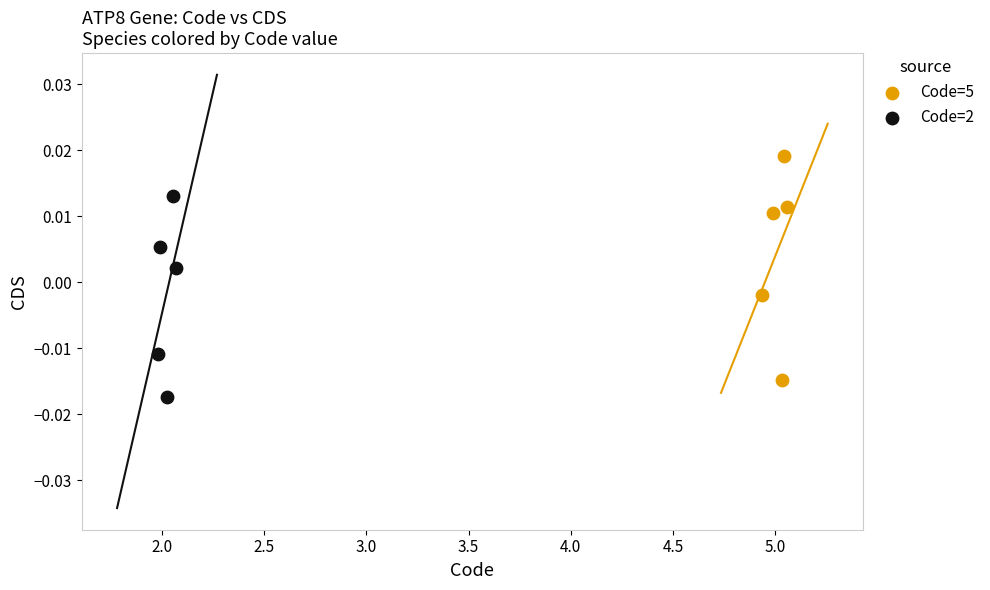

Which series reaches the maximum Y coordinate?

Code=5